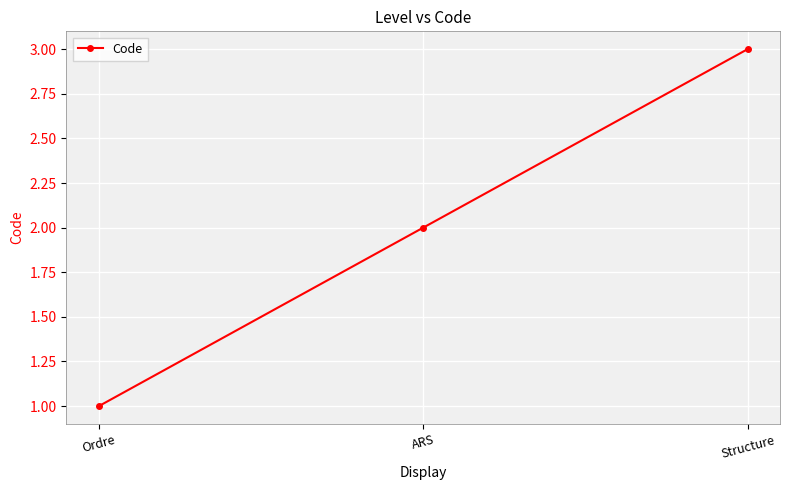

At which category does the chart reach its minimum across all series?

Ordre